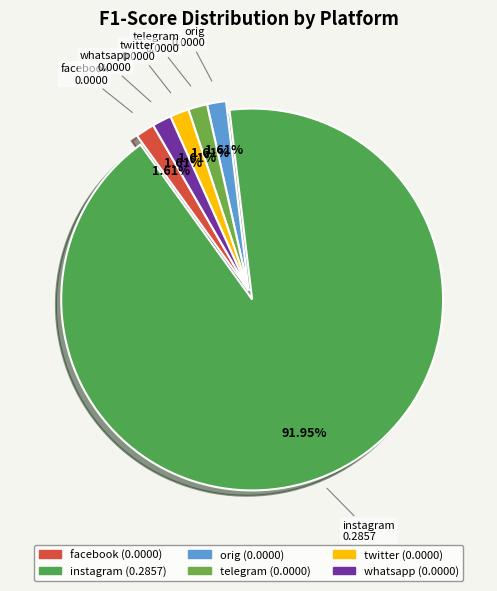

To the nearest percent, what is the average slice percentage?

17%